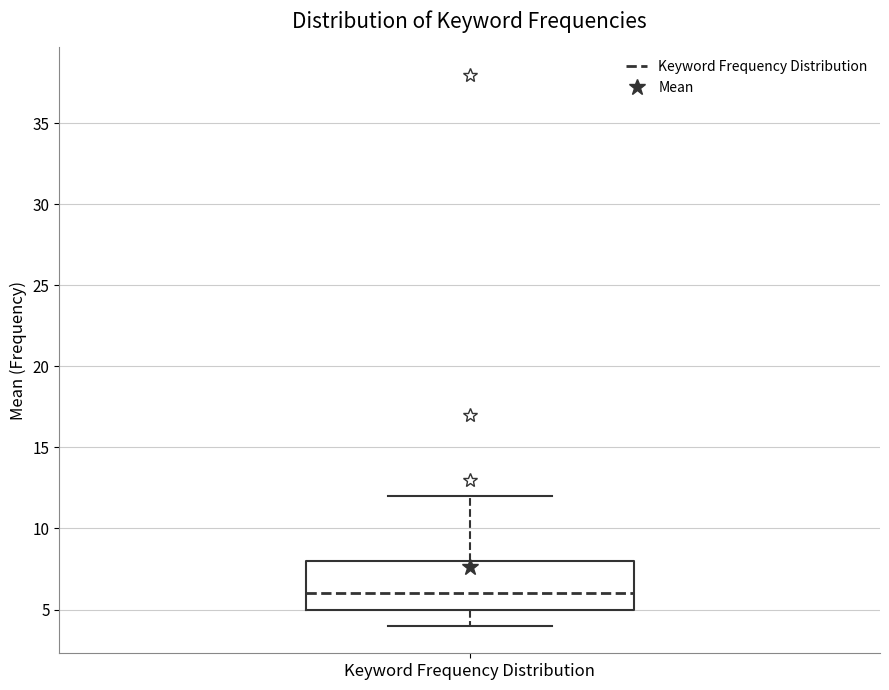

Read this box plot against the y-axis: the position of the median line, the range covered by the box, and the ends of both whiskers. The values are not printed on the chart, so give them approximately, as read against the axis.

median 6, box 5 to 8, whiskers 4 to 12